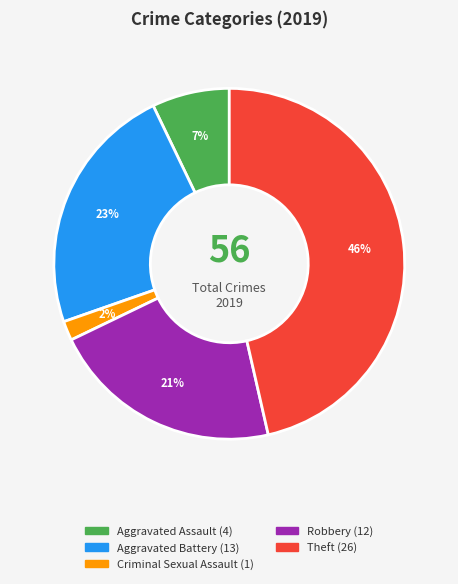

Does any single category account for the majority?

No